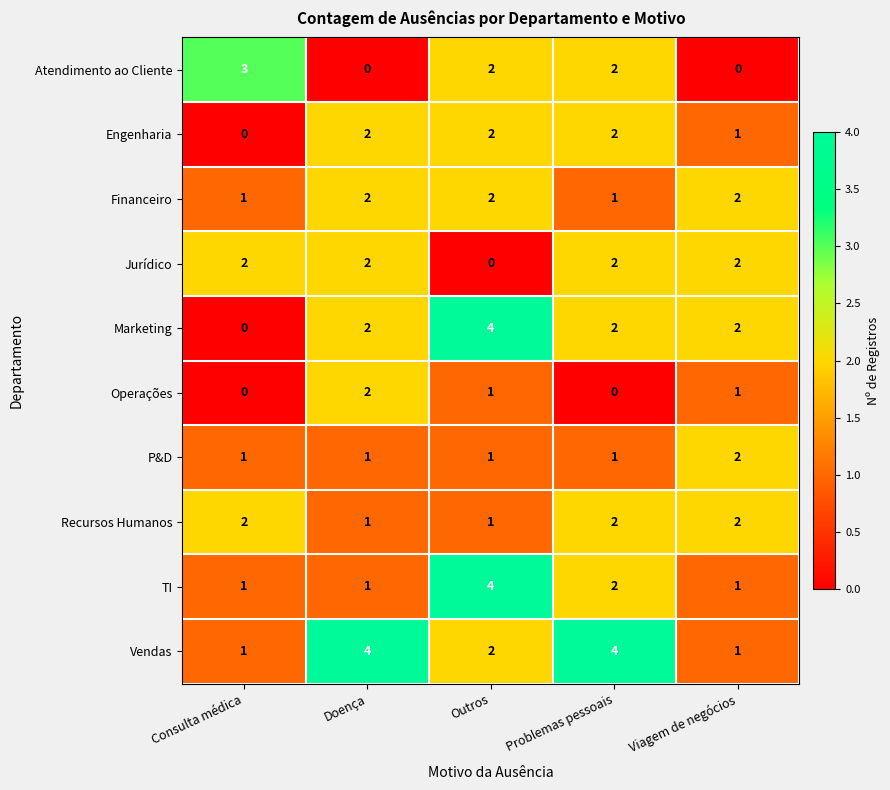

The value of Marketing at Viagem de negócios is 2. True or false?

True